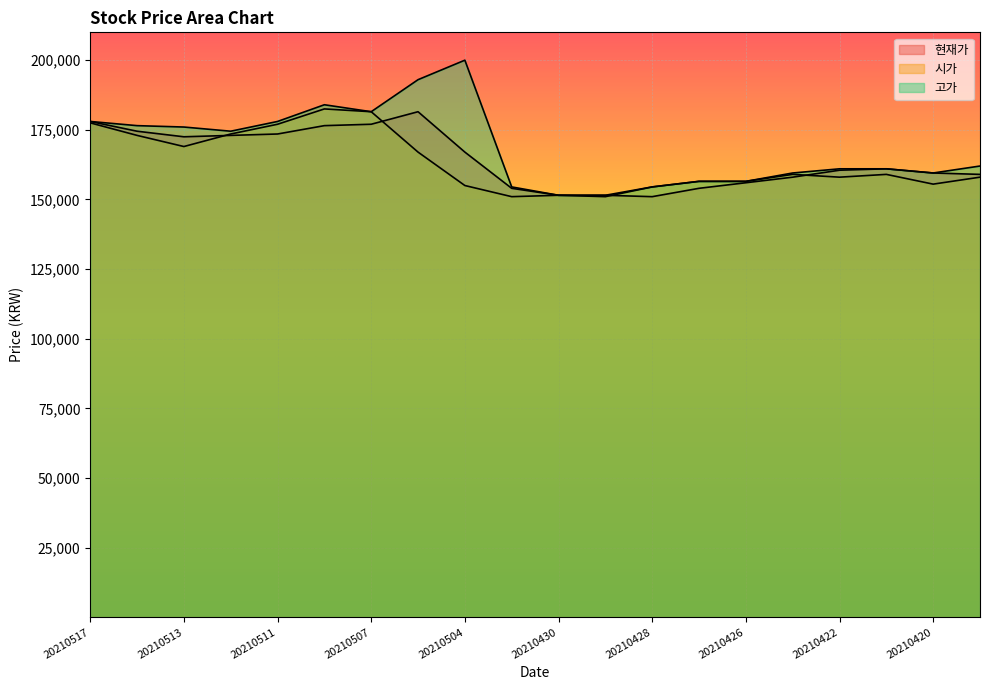

List the labels in order of 고가 value, smallest first.

20210430, 20210429, 20210503, 20210428, 20210427, 20210426, 20210423, 20210420, 20210422, 20210421, 20210419, 20210512, 20210513, 20210514, 20210517, 20210511, 20210507, 20210510, 20210506, 20210504